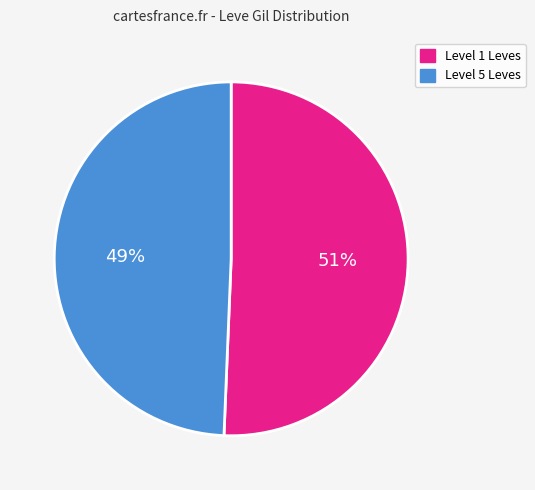

Does any single category account for the majority?

Yes